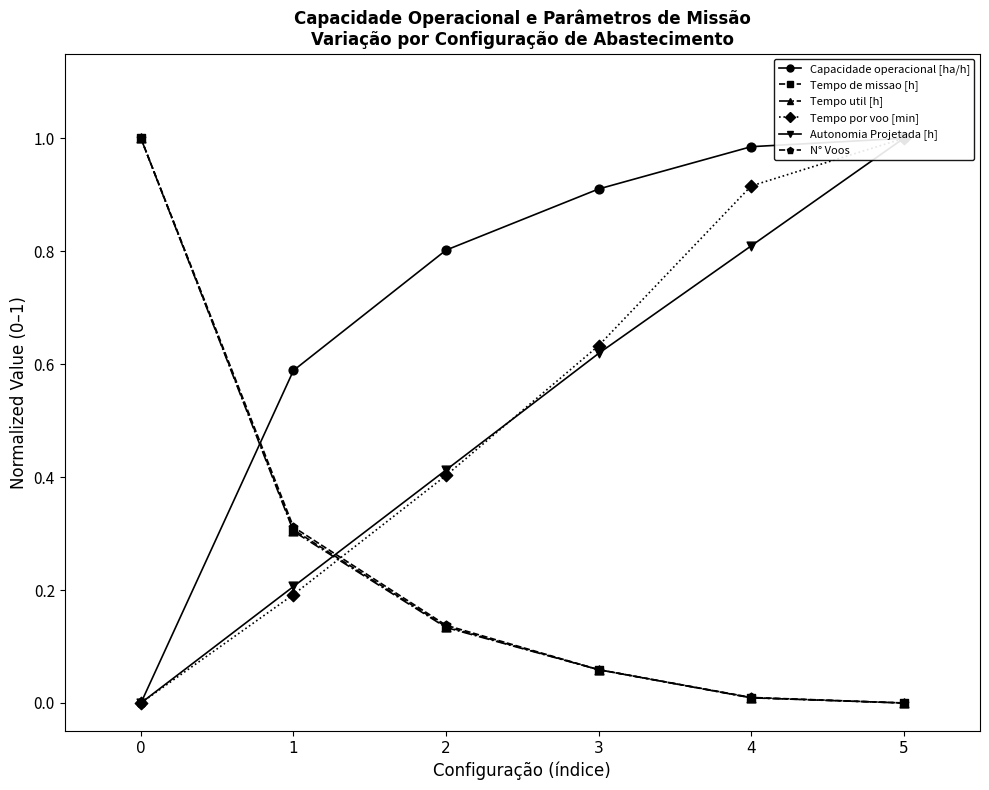

At how many categories does at least one series exceed 0?

6